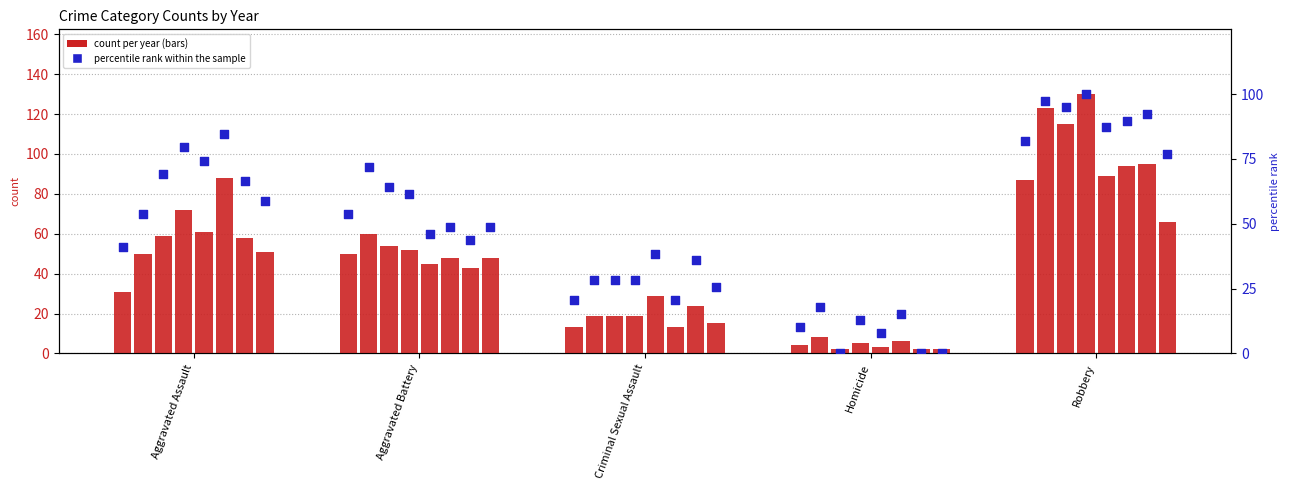

Approximately how many times larger is the value at Aggravated Battery compared to Criminal Sexual Assault?

2.6